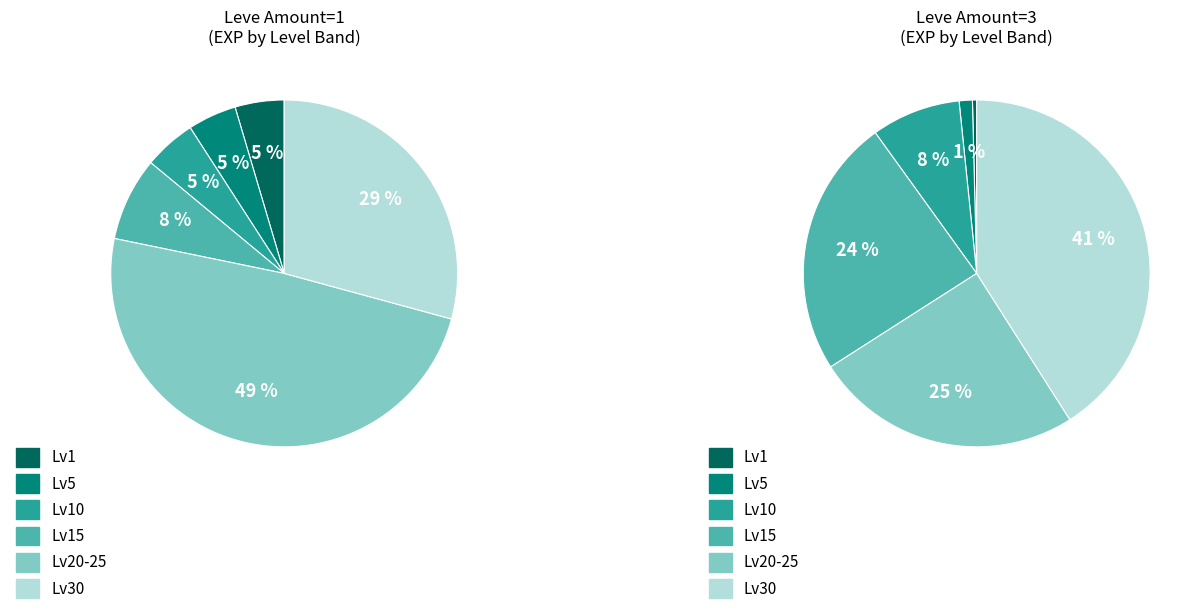

How many slices are in this pie chart?

6